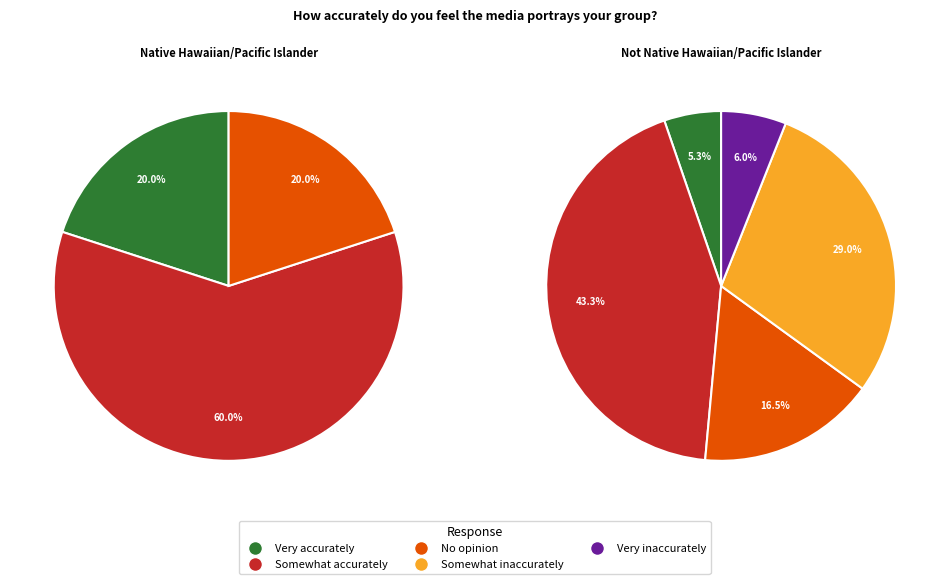

To the nearest percent, what is the difference between the No opinion and Somewhat accurately slice percentages?

27%